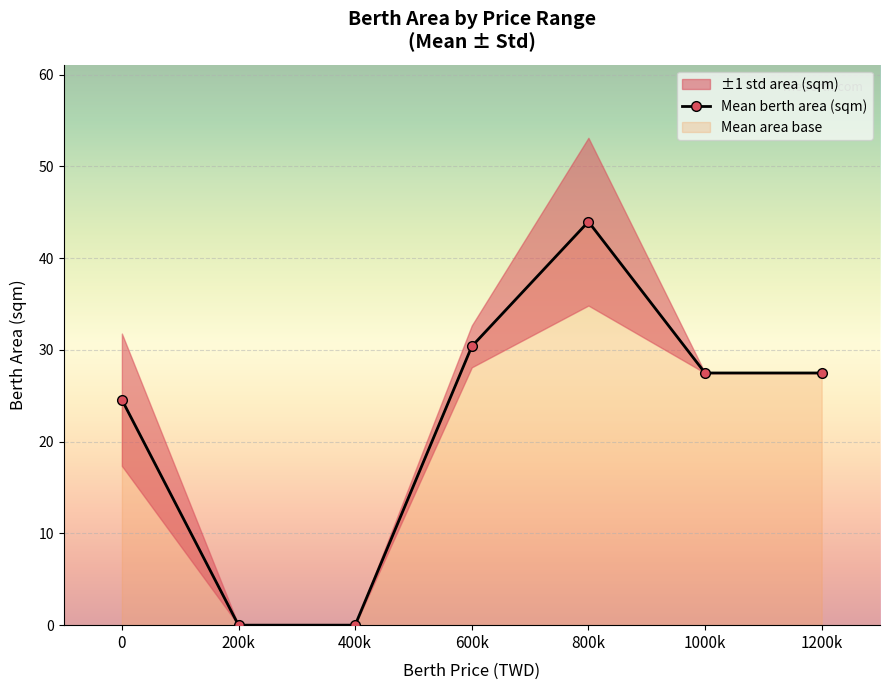

How many lines are shown in the chart?

1